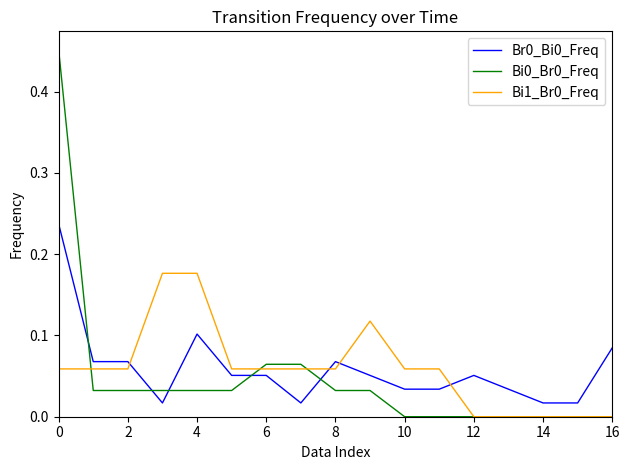

How many Bi1_Br0_Freq values are between 0 and 1?

17